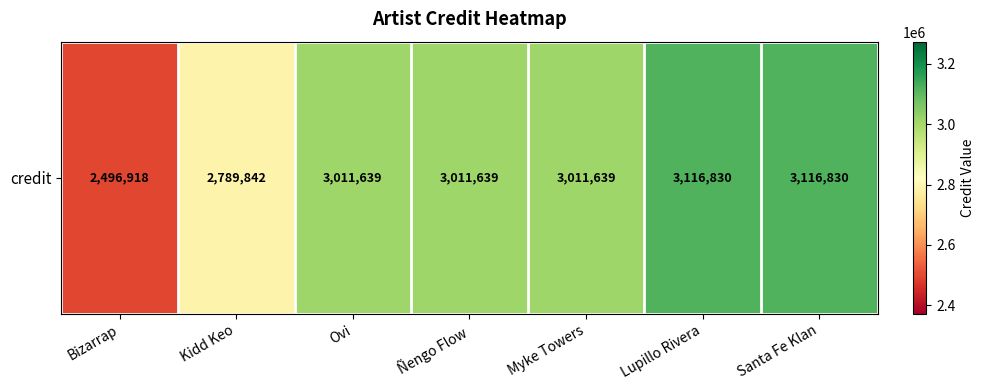

Rank the categories by value from lowest to highest.

Bizarrap, Kidd Keo, Ovi, Ñengo Flow, Myke Towers, Lupillo Rivera, Santa Fe Klan